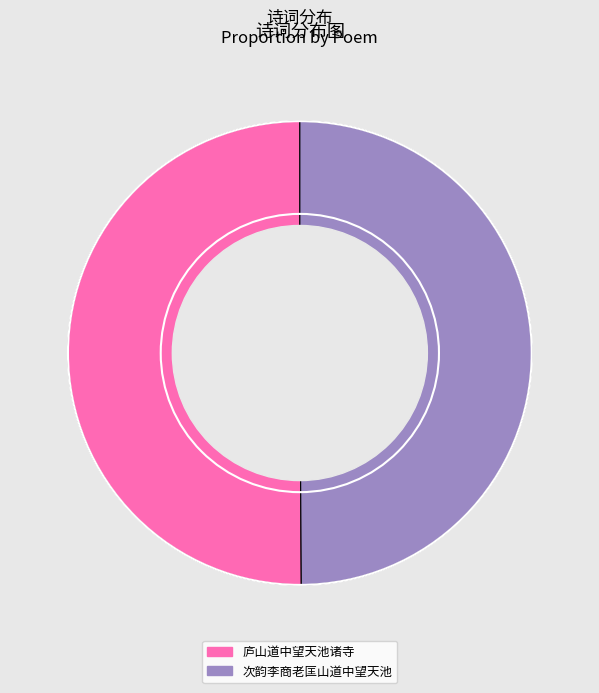

Approximately how many times larger is the value at 次韵李商老匡山道中望天池 compared to 庐山道中望天池诸寺?

1.0